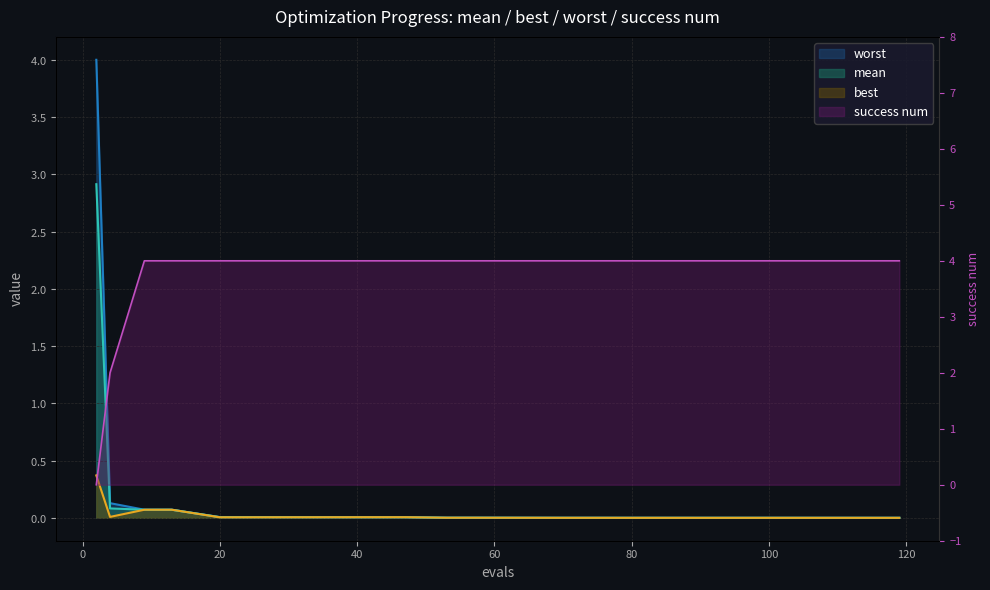

At how many categories does at least one series exceed 2?

19